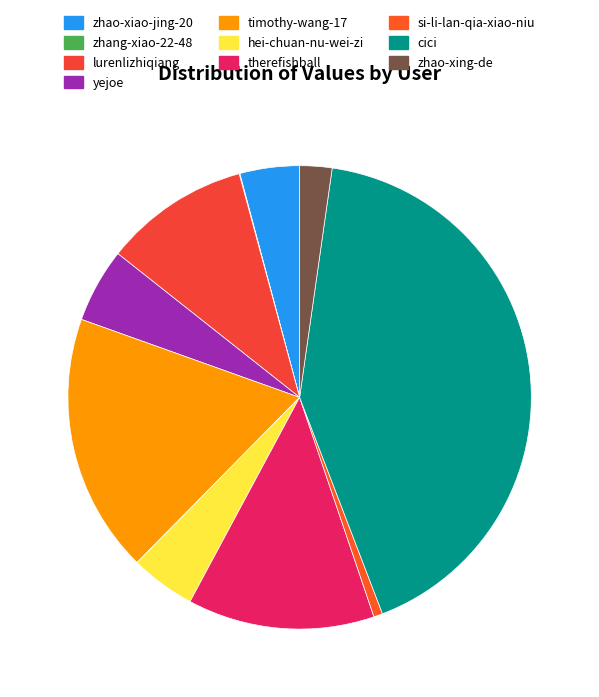

The timothy-wang-17 slice represents 18% of the pie. True or false?

True